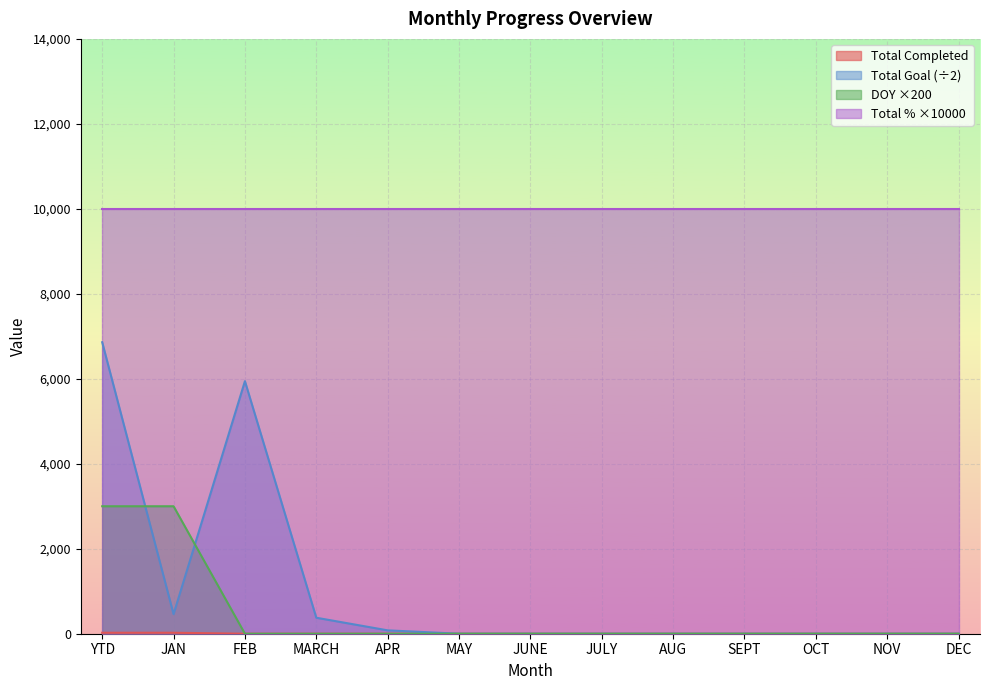

Is it true that Total Completed equals 0.0 at NOV?

True